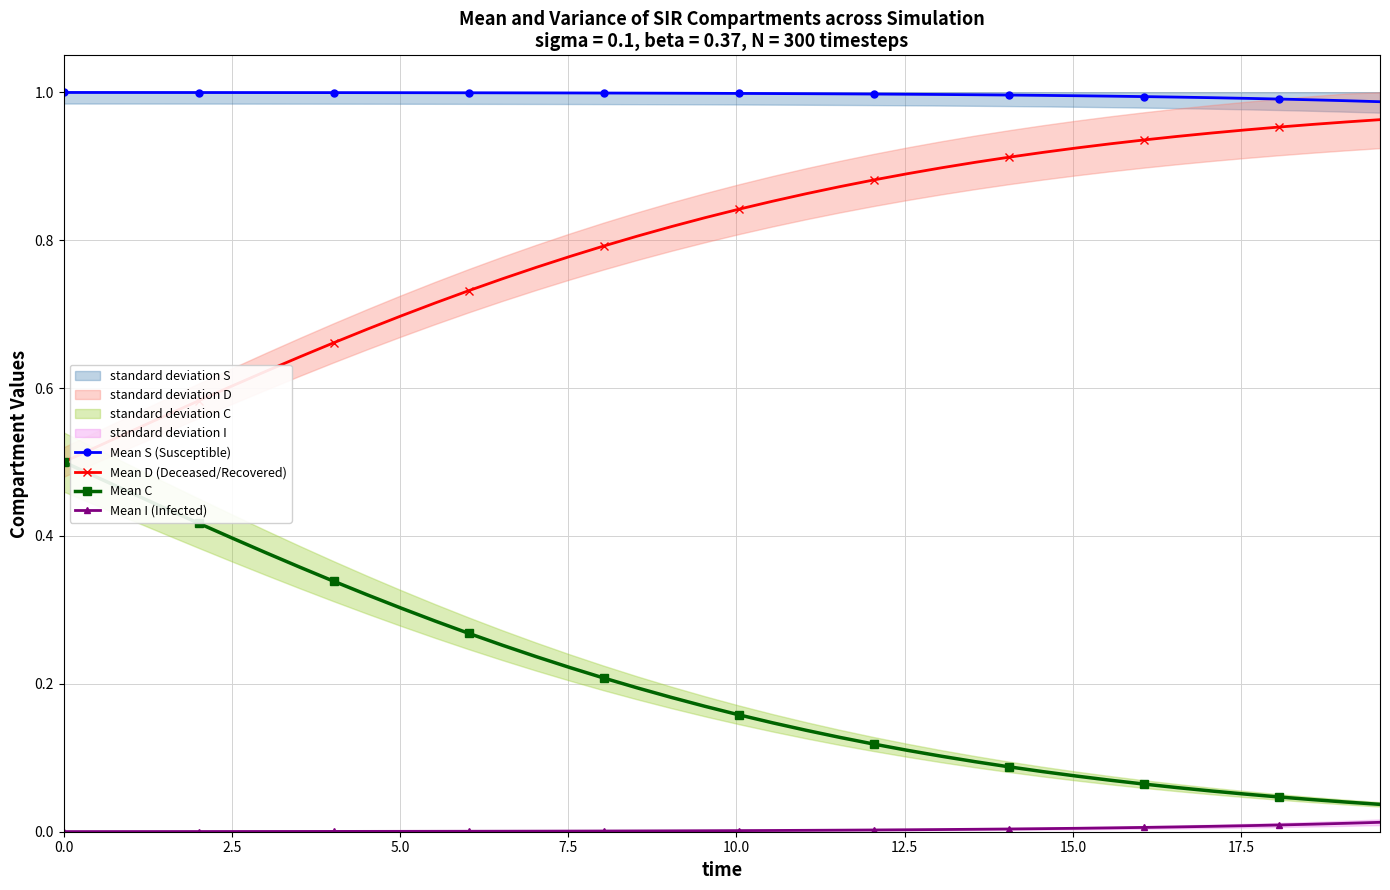

True or false: Mean S (Susceptible) and Mean I (Infected) intersect in this chart.

False